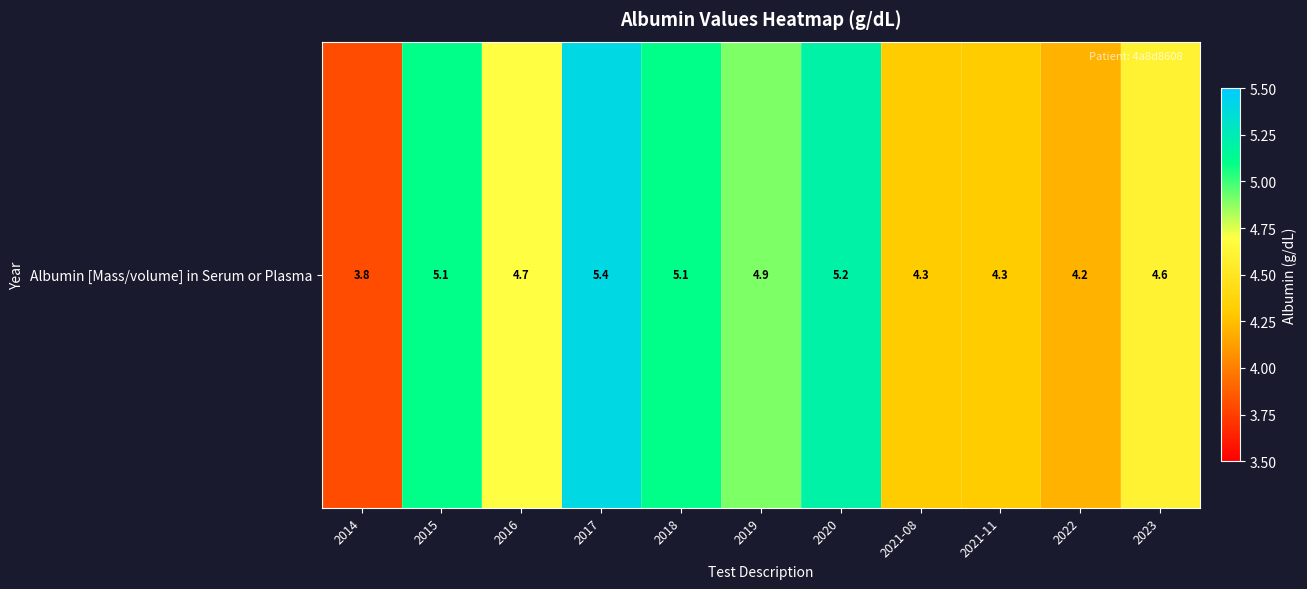

Which label corresponds to the smallest value in the chart?

2014